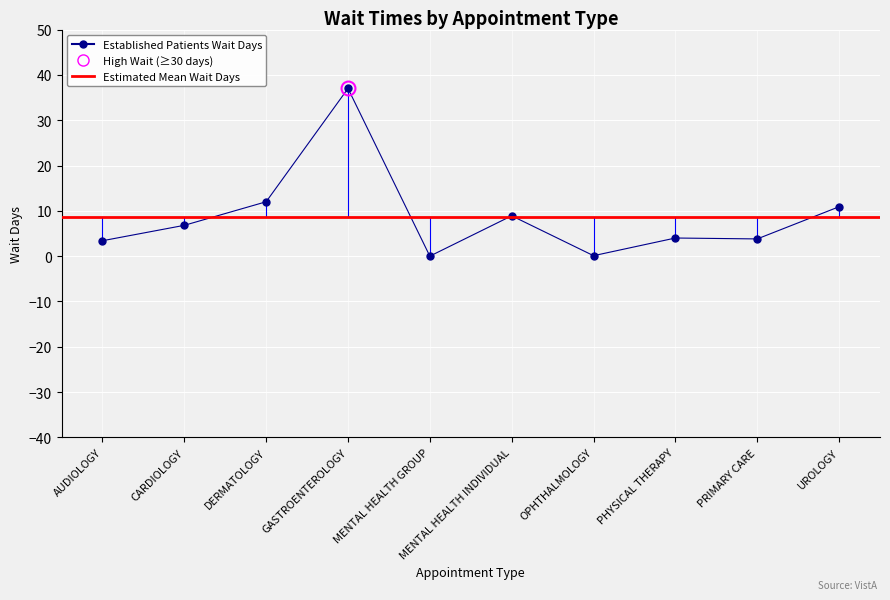

What is the difference between the values at DERMATOLOGY and MENTAL HEALTH INDIVIDUAL?

3.1